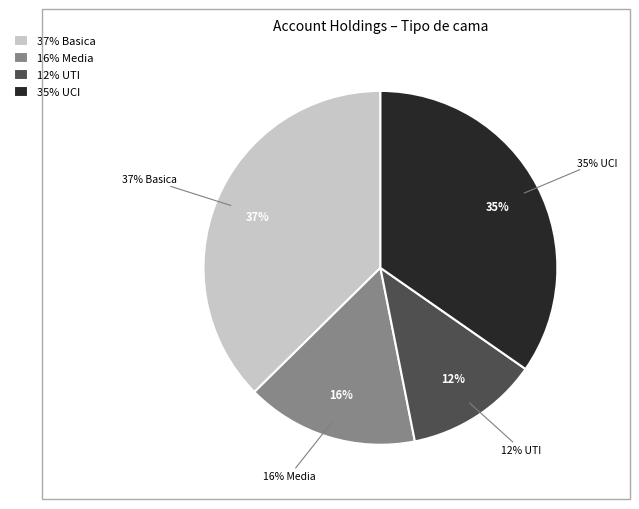

The UCI slice represents 31% of the pie. True or false?

False